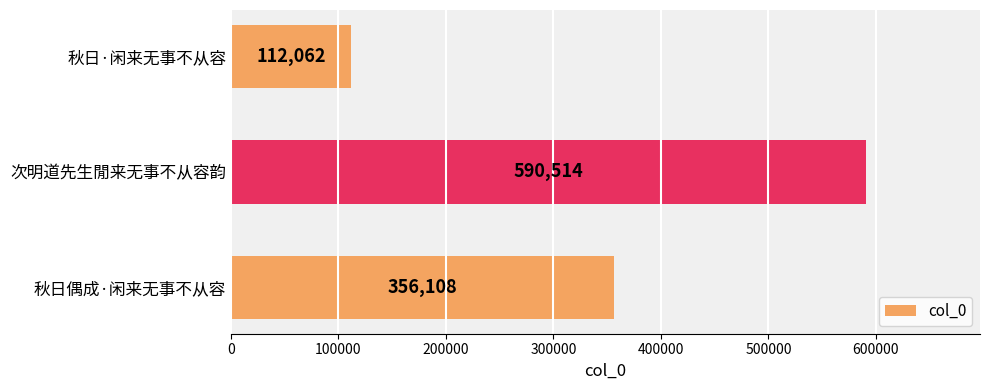

What is the greatest value displayed?

590514